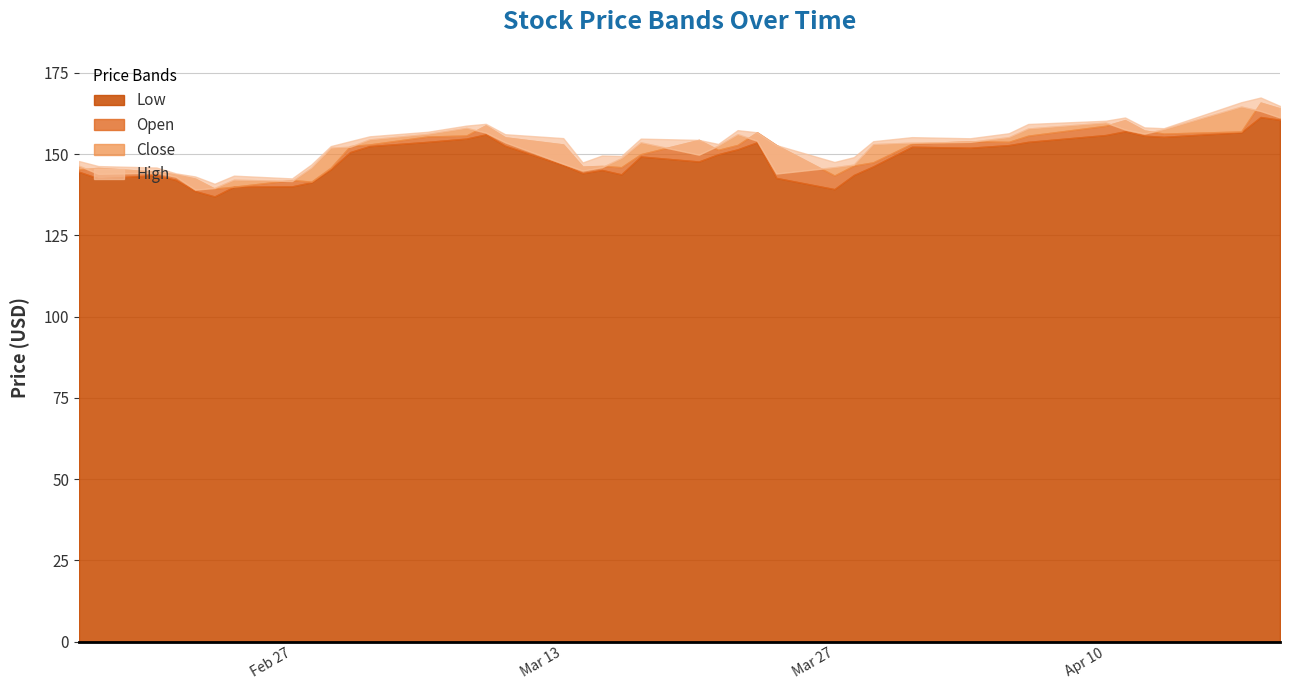

At which category is the sum across all series the highest?

2023-04-18